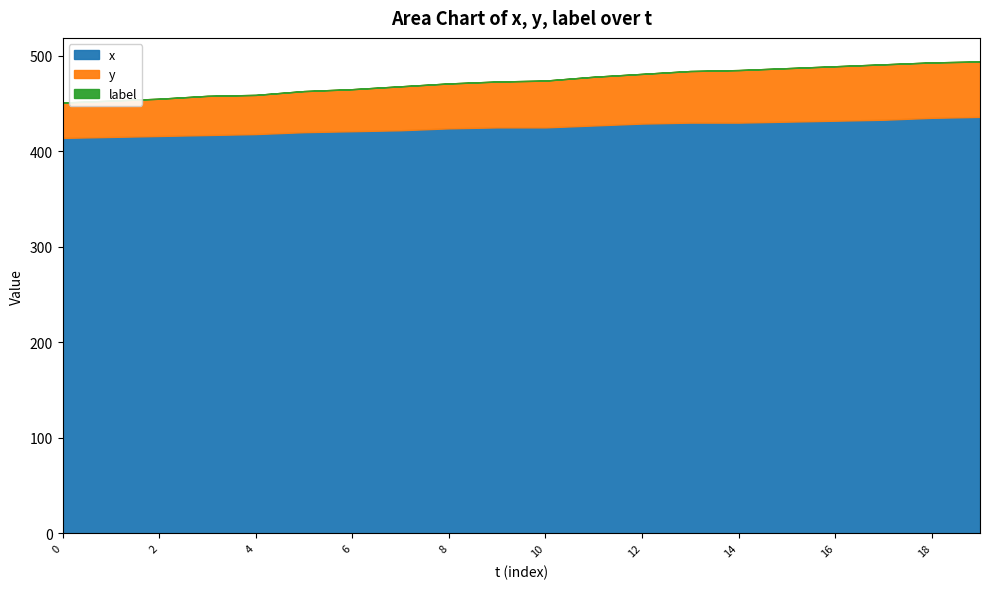

List the labels in order of label value, largest first.

0, 1, 2, 3, 4, 5, 6, 7, 8, 9, 10, 11, 12, 13, 14, 15, 16, 17, 18, 19